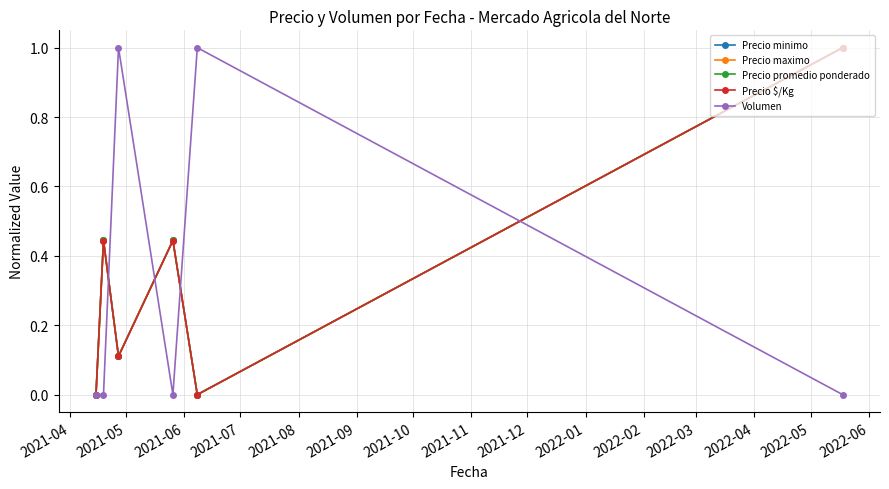

Reading left to right, extract all data points from this chart.

Precio minimo: 0.0	0.4	0.1	0.4	0.0	1.0
Precio maximo: 0.0	0.4	0.1	0.4	0.0	1.0
Precio promedio ponderado: 0.0	0.4	0.1	0.4	0.0	1.0
Precio $/Kg: 0.0	0.4	0.1	0.4	0.0	1.0
Volumen: 0.0	0.0	1.0	0.0	1.0	0.0